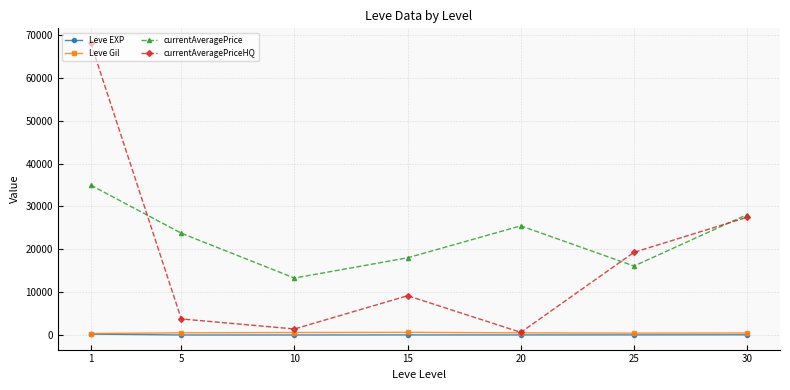

Does the chart have visible grid lines?

Yes